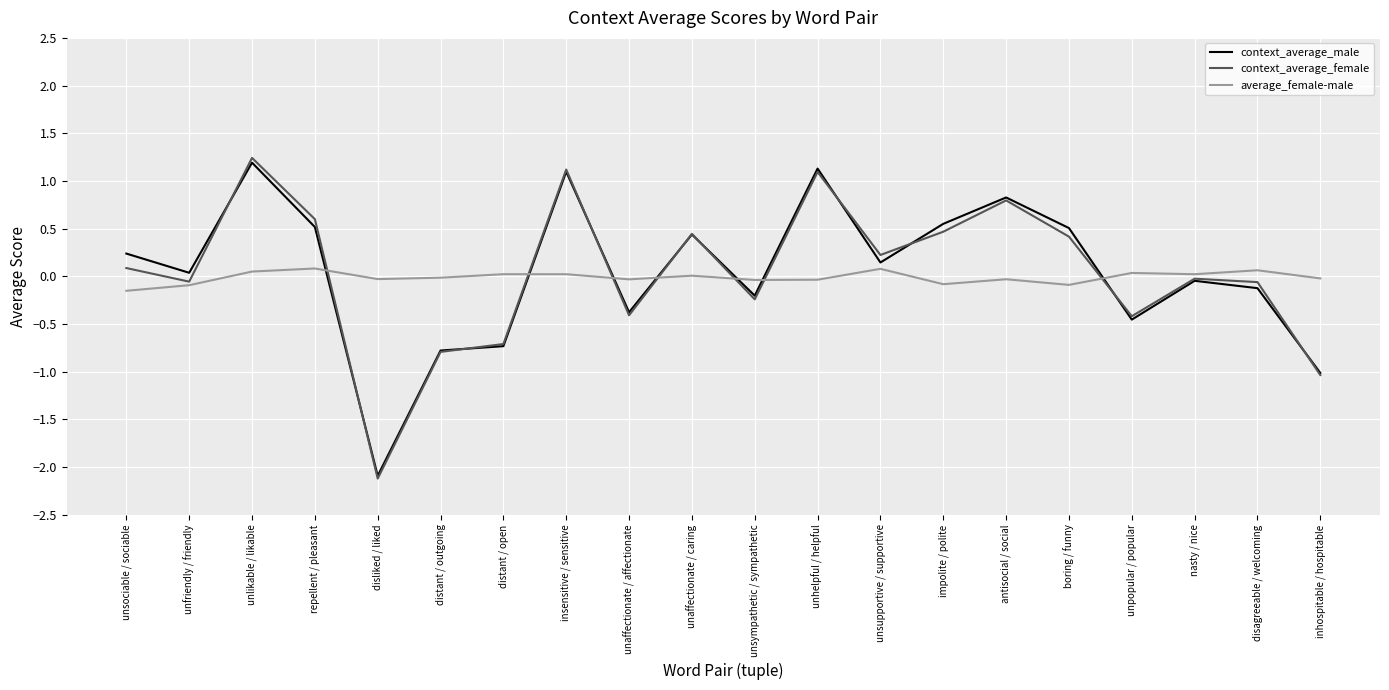

Which series has the largest range (max minus min)?

context_average_female